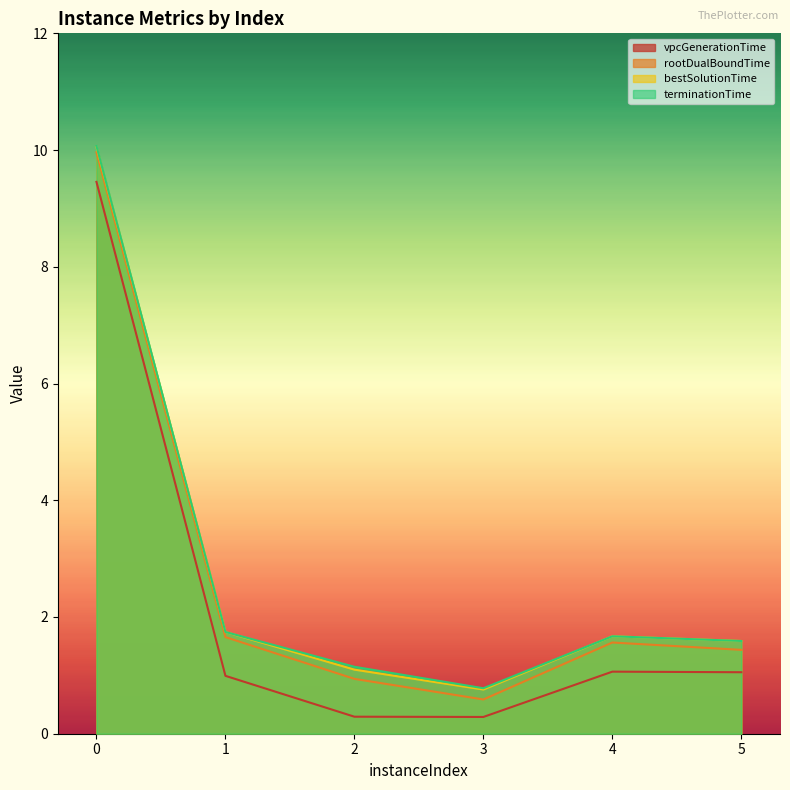

Rank the series by their maximum value, from highest to lowest.

terminationTime, bestSolutionTime, rootDualBoundTime, vpcGenerationTime